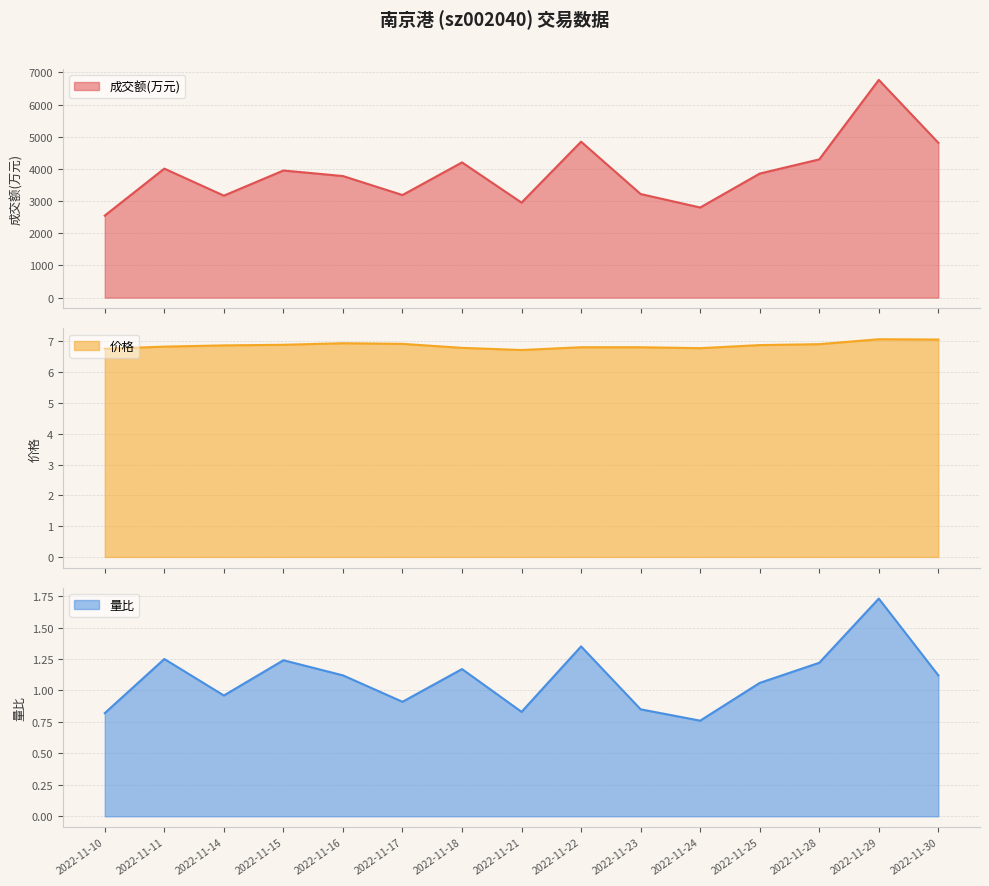

Rank the series at 2022-11-23 from lowest to highest value.

量比, 价格, 成交额(万元)